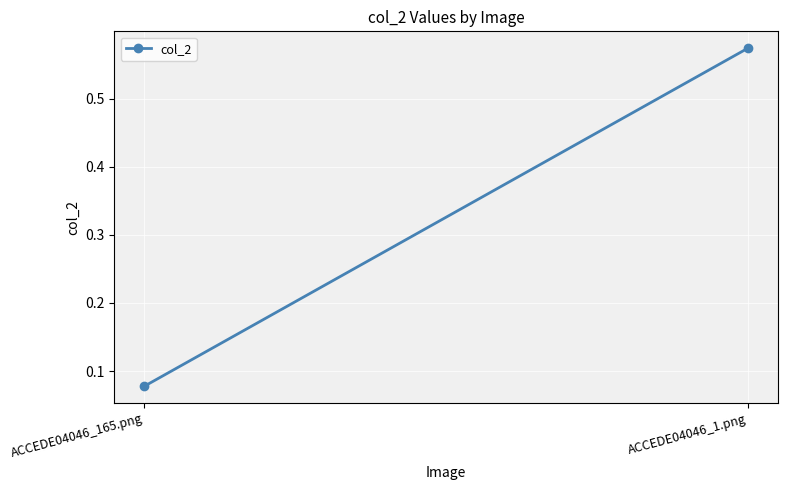

At which category does the chart reach its minimum across all series?

ACCEDE04046_165.png